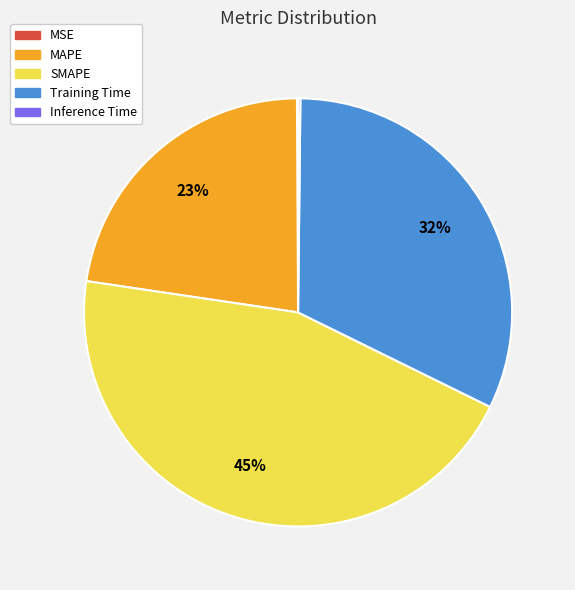

Which slice is the largest?

SMAPE